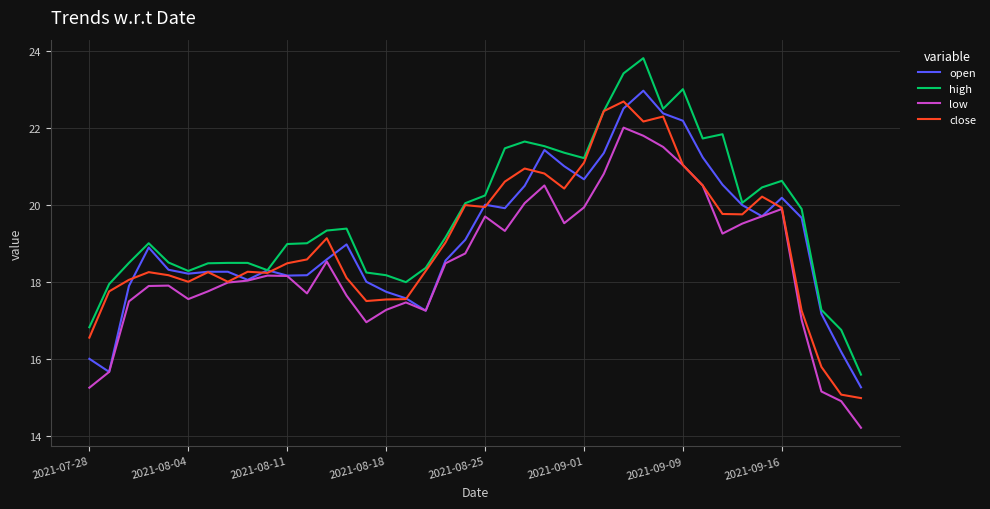

What is the lowest value of the low series?

14.2